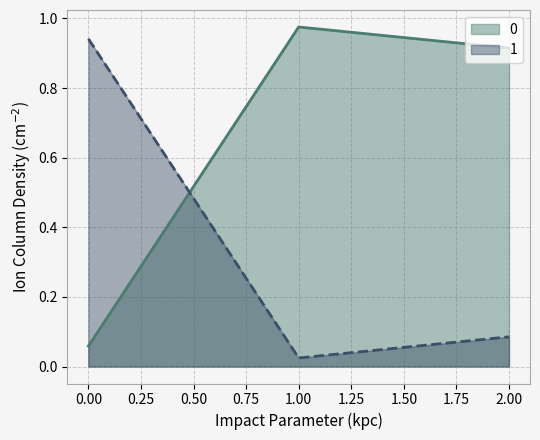

What is the sum of the 0 values at 1 and 0?

1.0